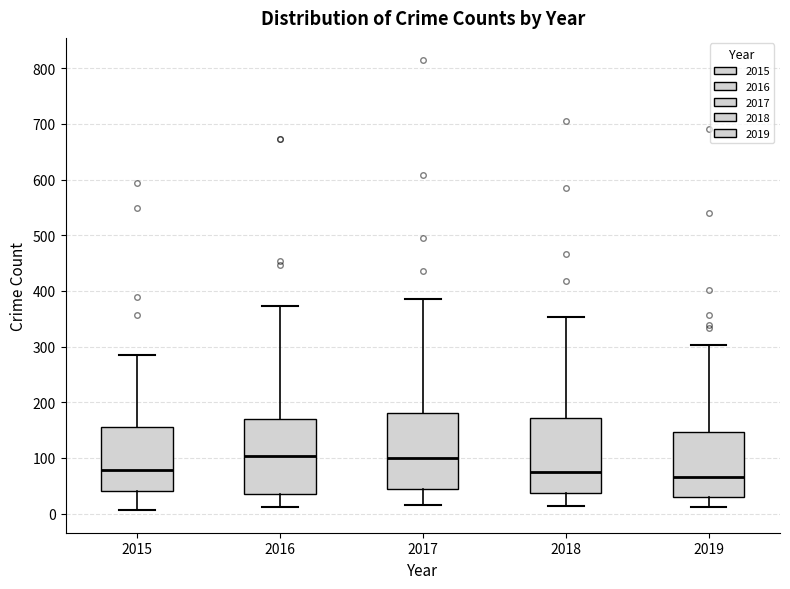

Where does the upper whisker of the box at x = 2018 end on the y-axis? The values are not printed on the chart, so give them approximately, as read against the axis.

350